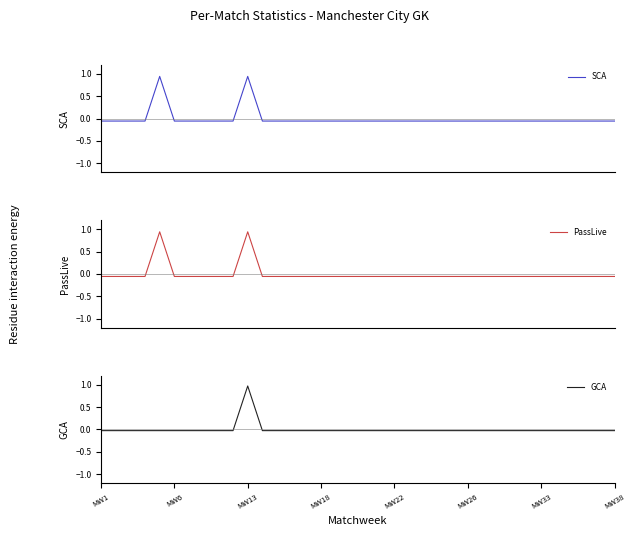

Which category has the highest value in the GCA series?

MW13